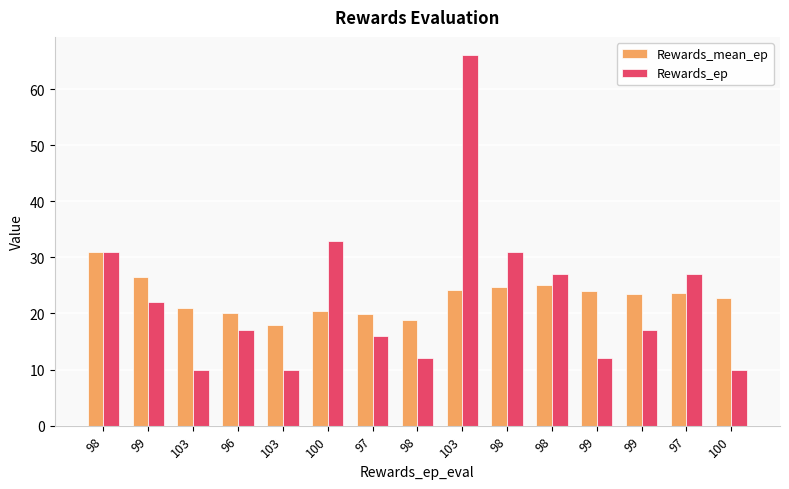

Which label corresponds to the smallest value in the chart?

103